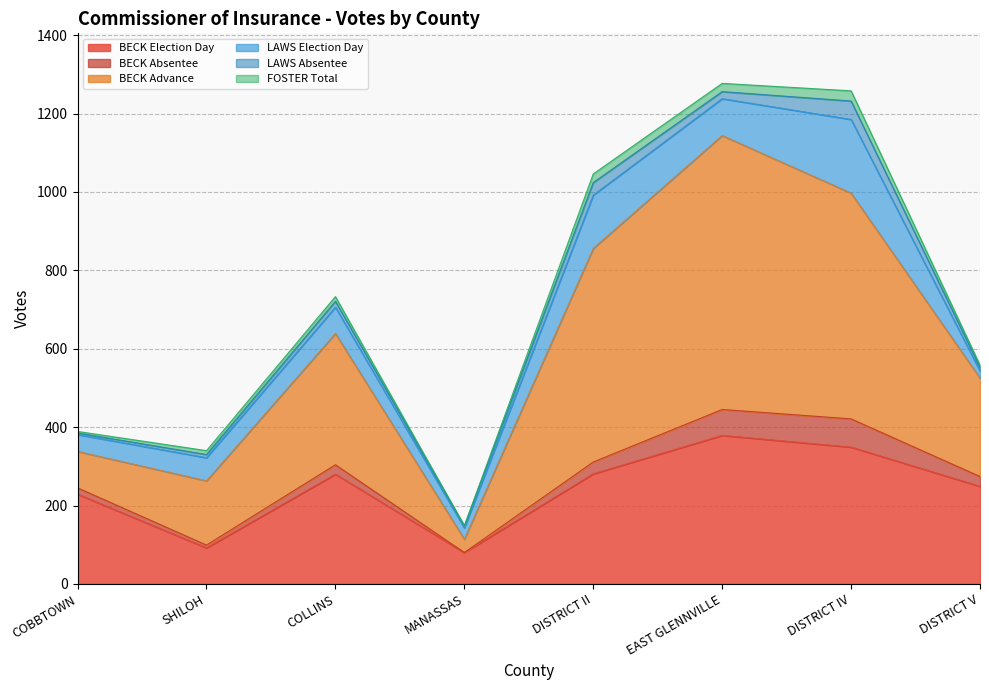

Does the chart have visible grid lines?

Yes